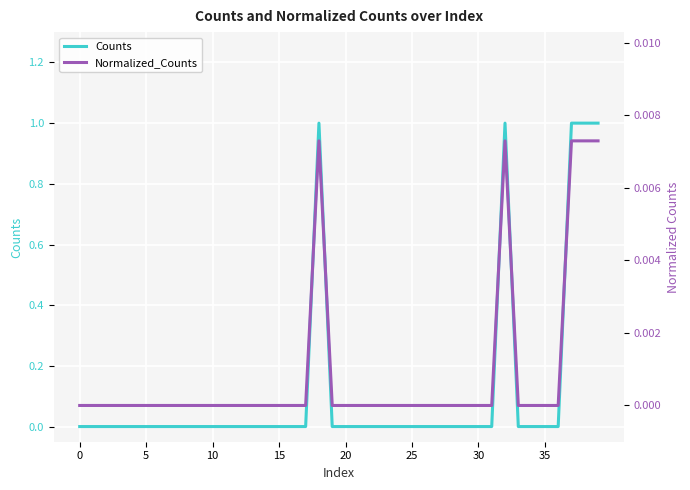

True or false: Normalized_Counts has a value of 0.0 at 12.

False